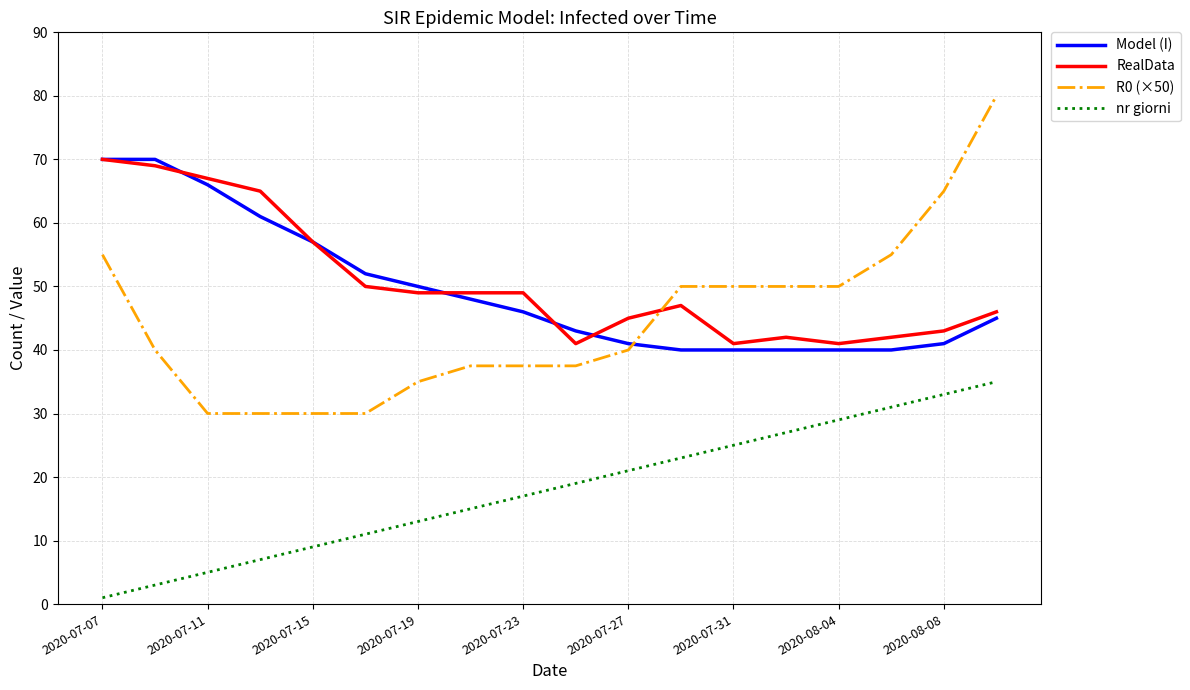

What are all the series names shown in the legend?

Model (I), RealData, R0 (×50), nr giorni